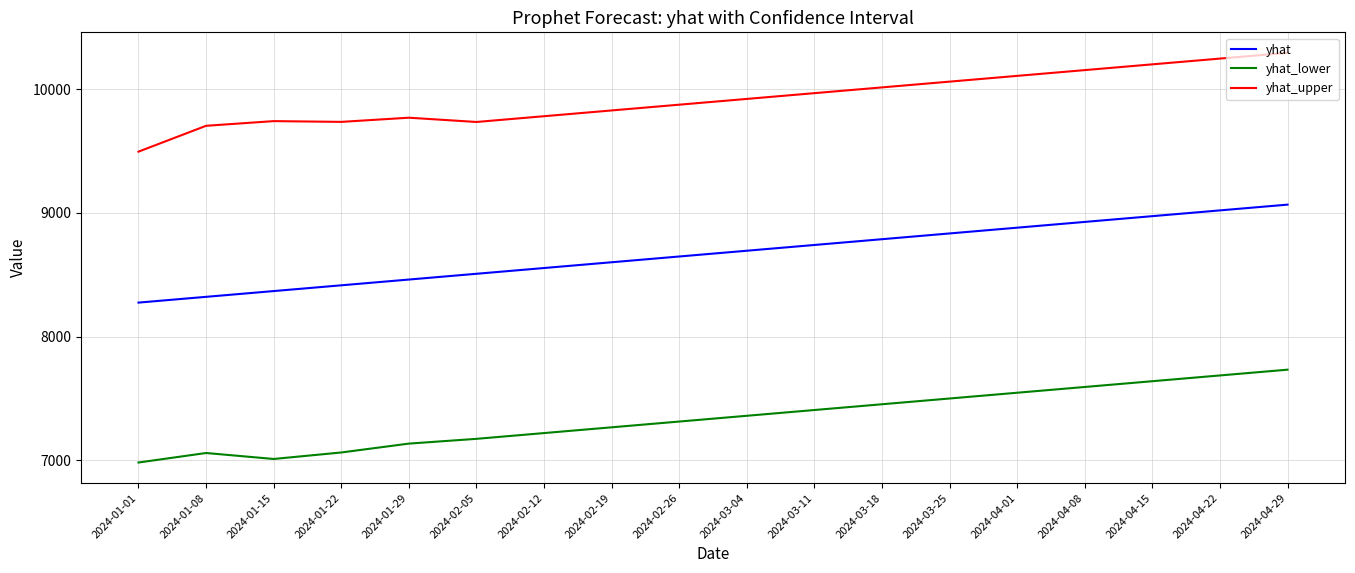

At 2024-01-01, list the series in order from largest to smallest.

yhat_upper, yhat, yhat_lower